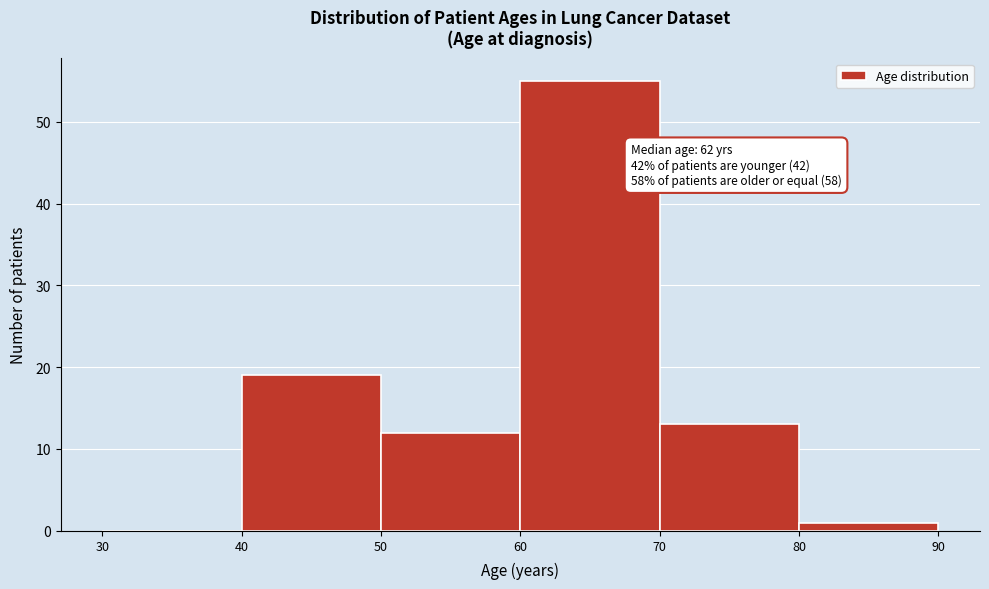

Which range on the x-axis has the tallest bar?

60 to 70